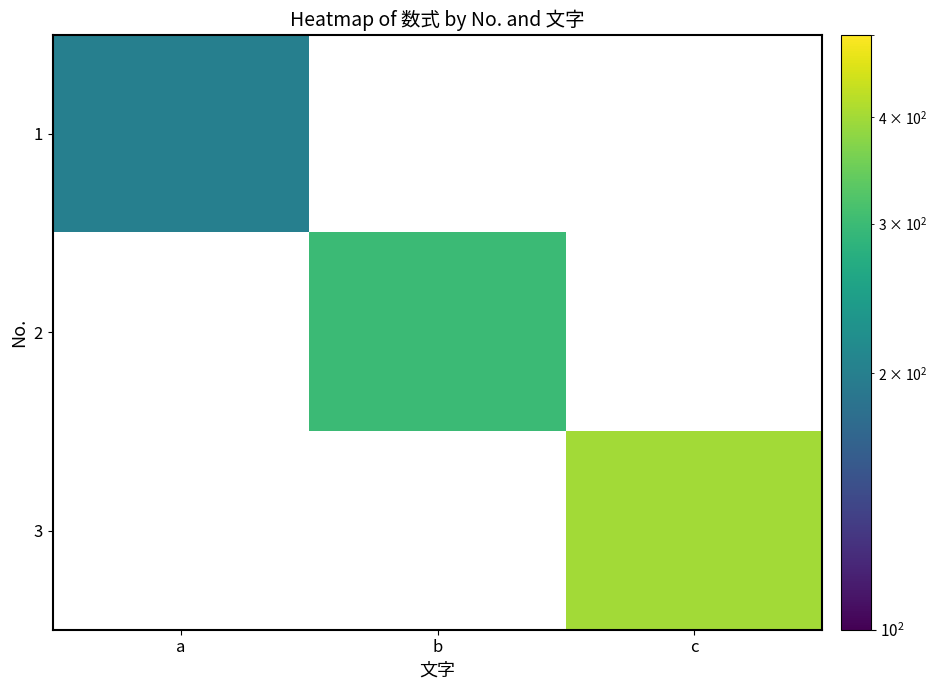

Between a and c, which is larger?

c